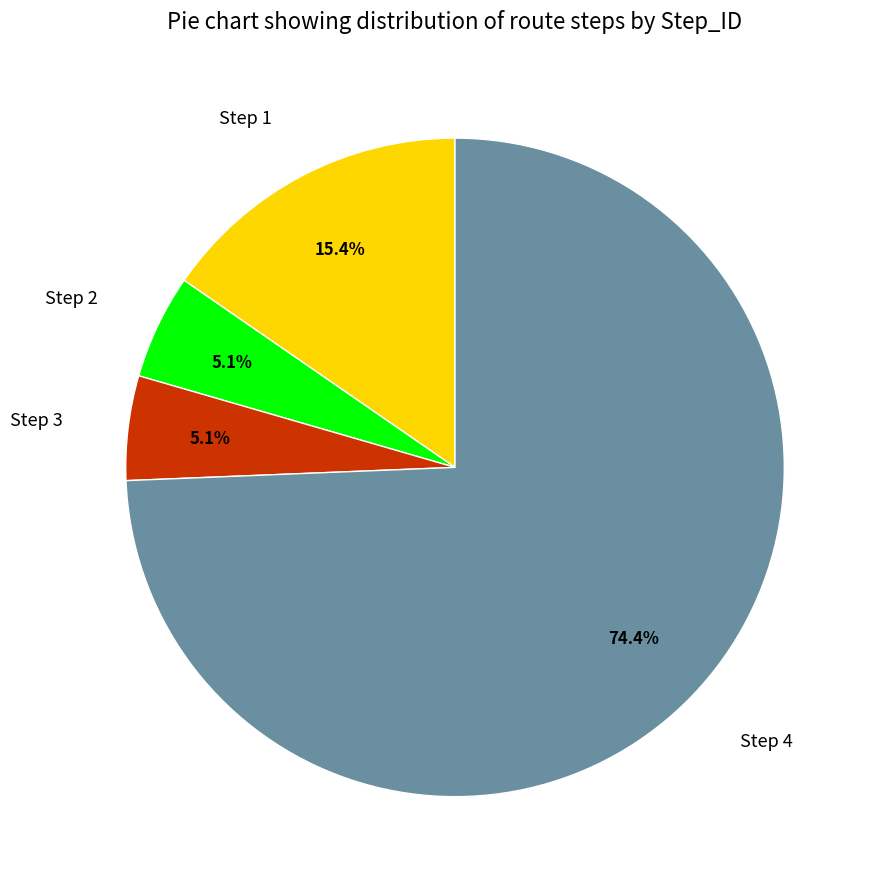

Count the number of slices in the pie.

4